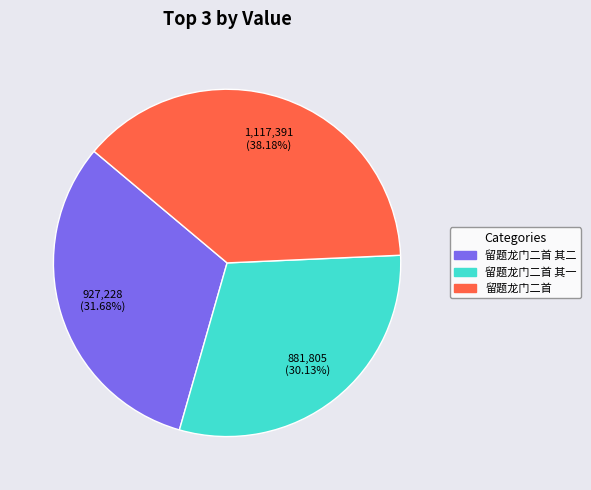

Is there a majority slice in this chart?

No